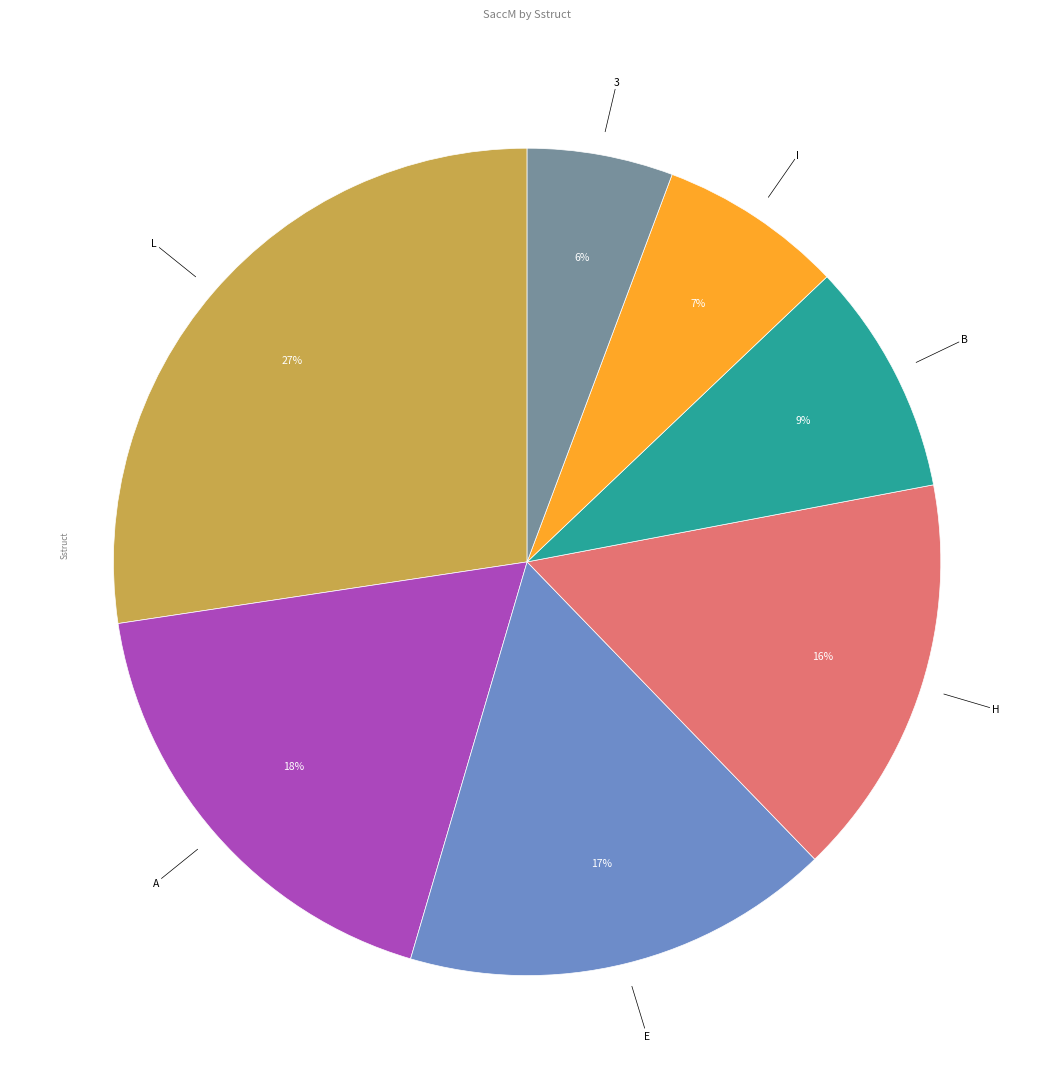

Does any single category account for the majority?

No